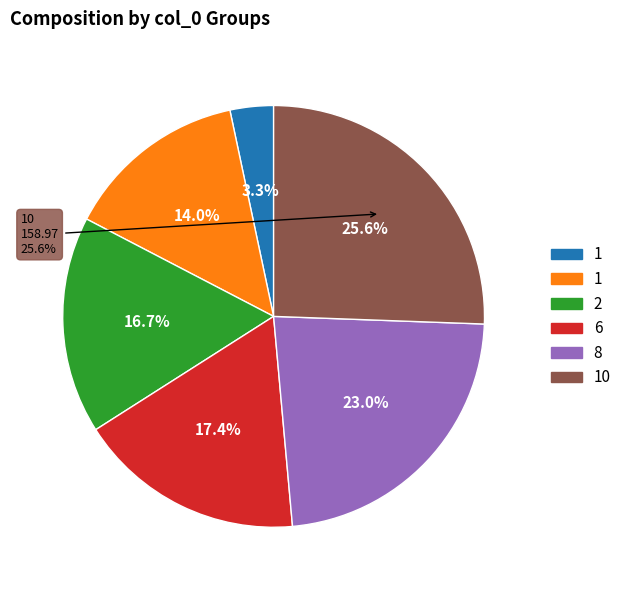

What is the change in value from 1 to 2?

+82.9